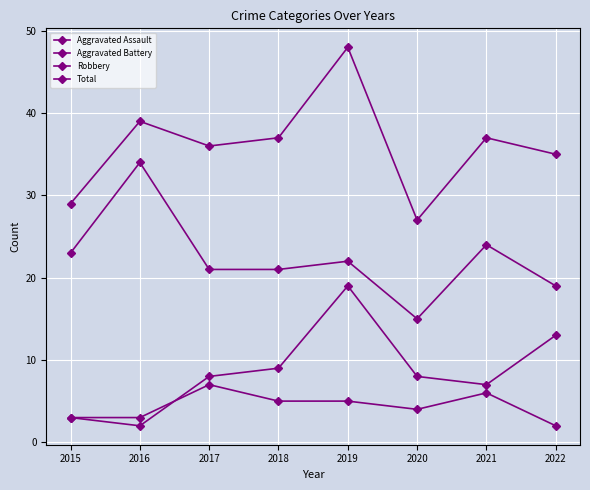

True or false: Aggravated Assault has a value of 6 at 2021.

True